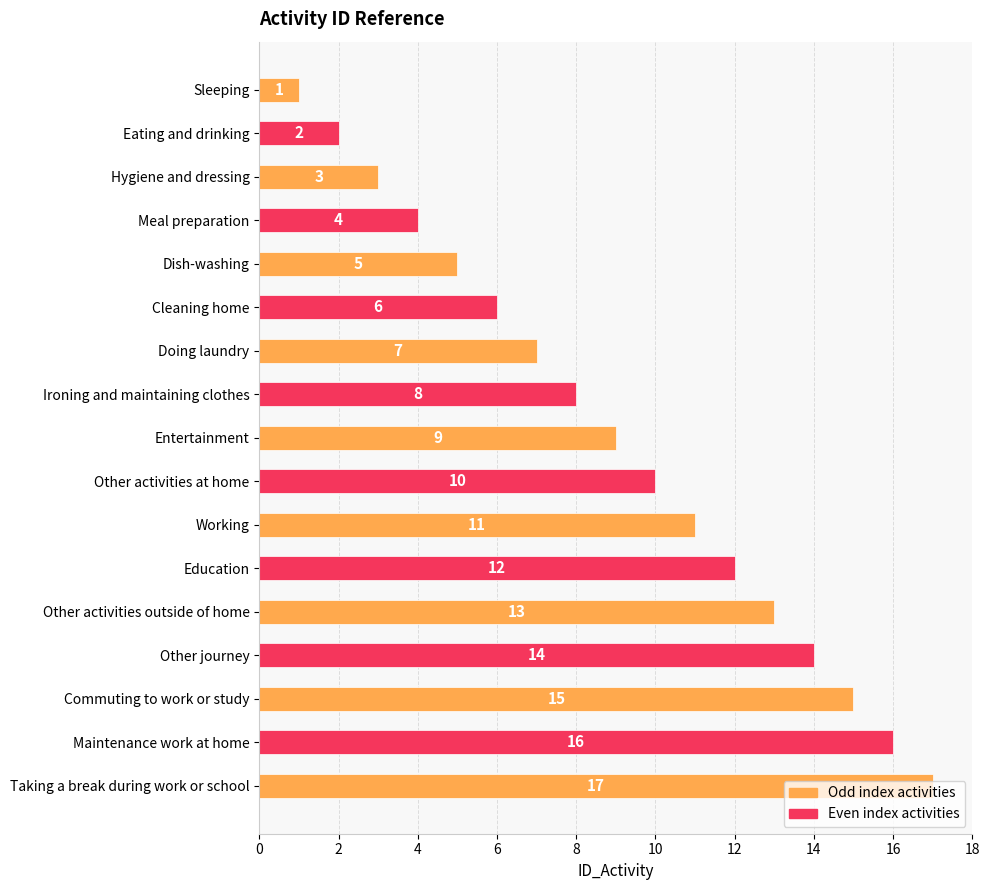

Where is the data nearest to the value 9?

Entertainment